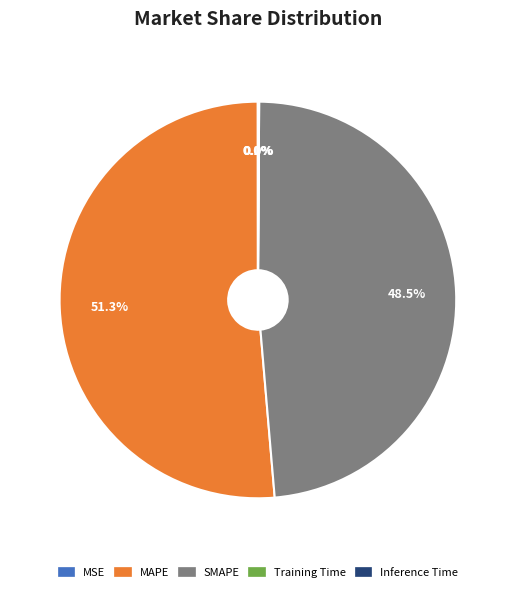

Which category has the biggest portion of the pie?

MAPE